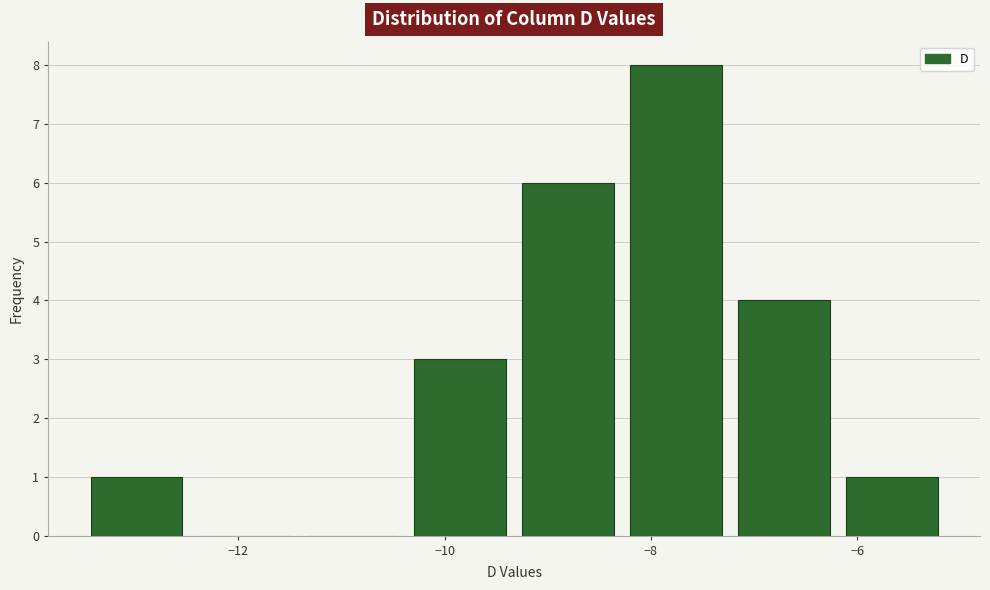

Reading left to right, transcribe this chart: for each bar, give the range it covers on the x-axis and its height. Neither the bar edges nor the heights are printed on the chart, so give them approximately, as read against the axes.

-13.6 to -12.4: 1
-12.4 to -11.4: 0
-11.4 to -10.4: 0
-10.4 to -9.4: 3
-9.4 to -8.2: 6
-8.2 to -7.2: 8
-7.2 to -6.2: 4
-6.2 to -5.2: 1